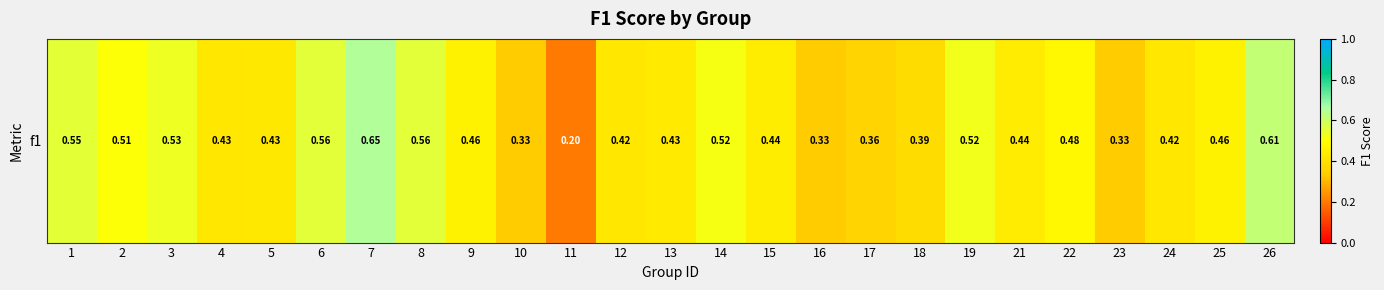

Which has a higher value, 9 or 26?

26